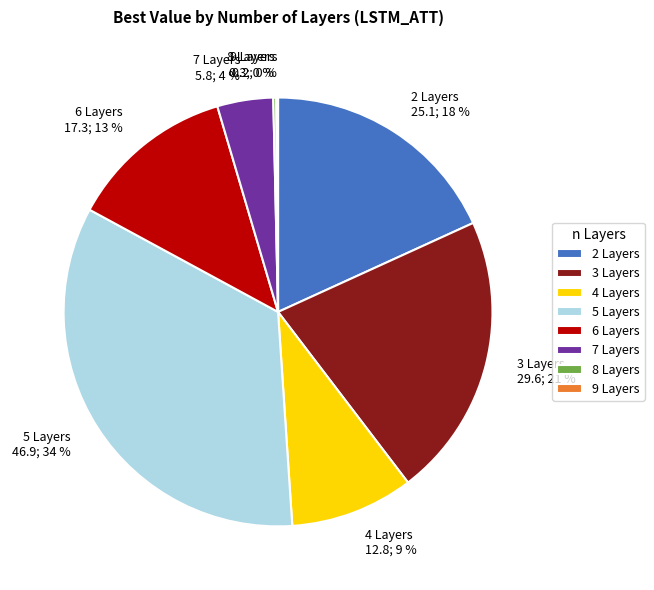

Does 6 account for over 50% of the chart?

No